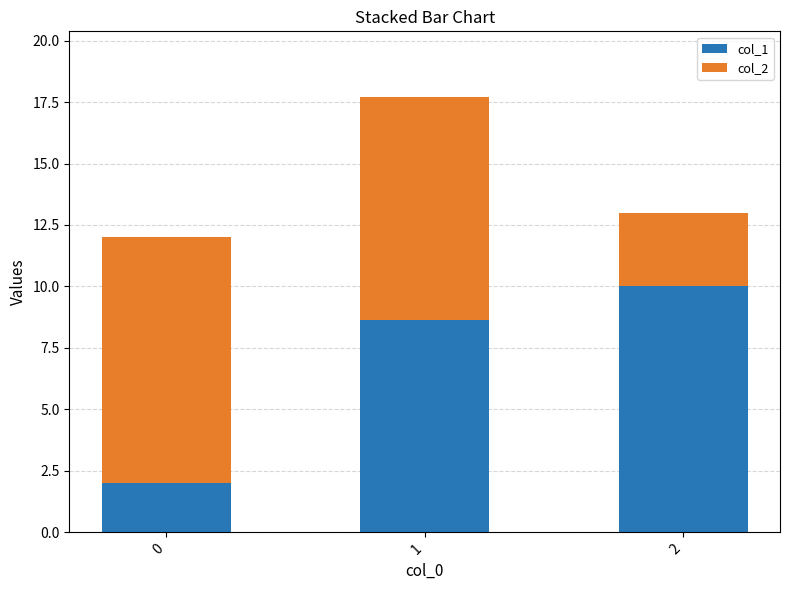

Rank the categories by col_1 value from lowest to highest.

0, 1, 2